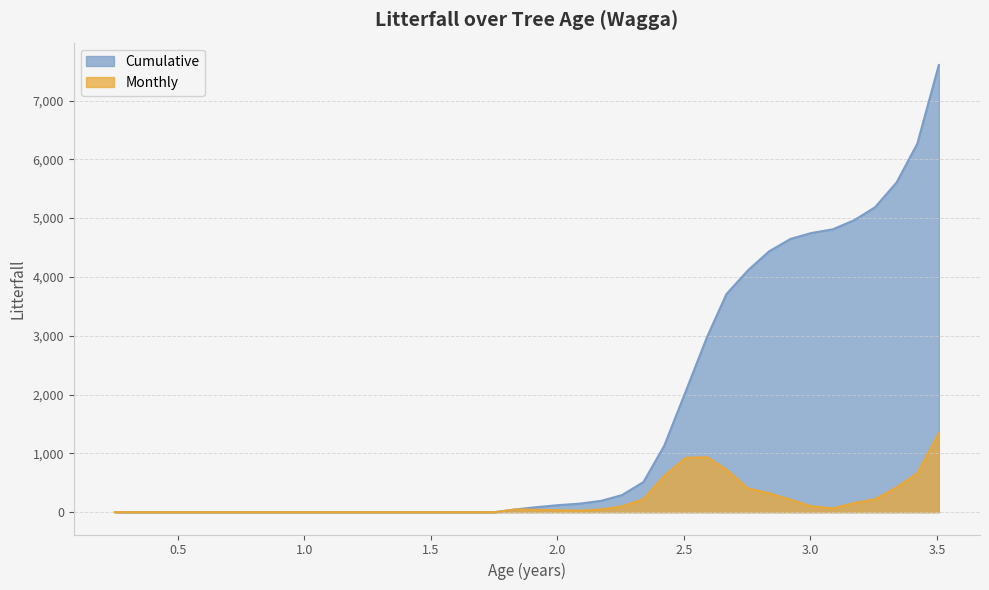

Which series has the widest spread of values?

Cumulative